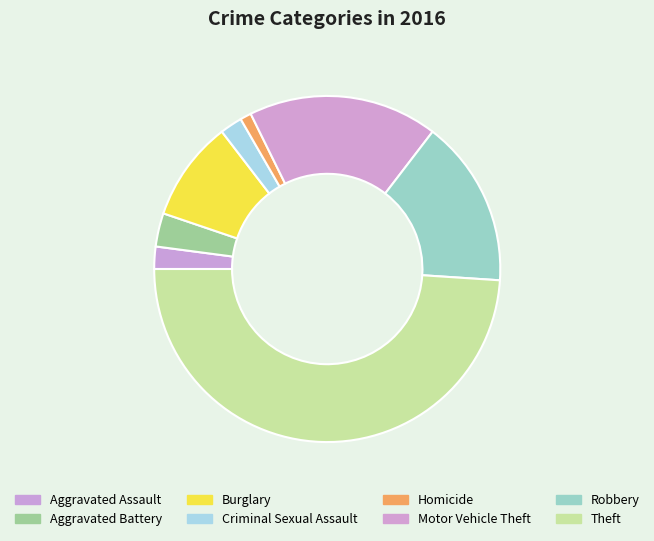

To the nearest percent, what is the difference between the Aggravated Assault and Aggravated Battery slice percentages?

1%